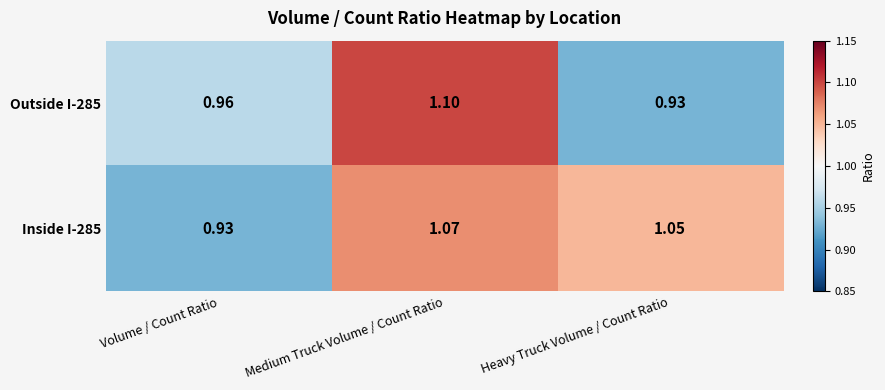

At which label does Outside I-285 reach its peak?

Medium Truck Volume / Count Ratio